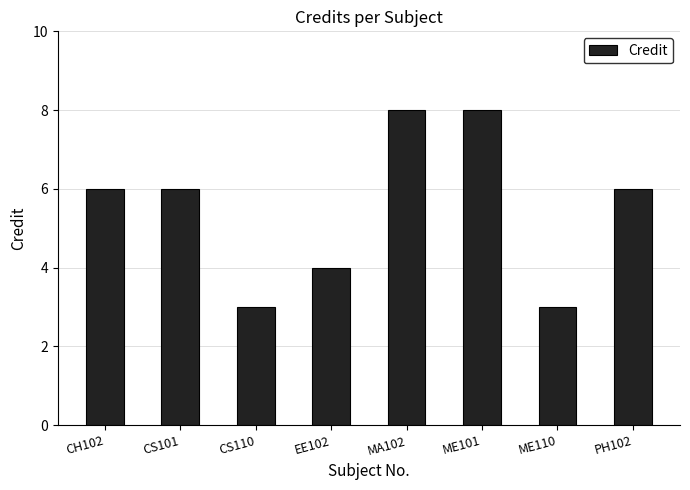

What is the smallest value displayed?

3